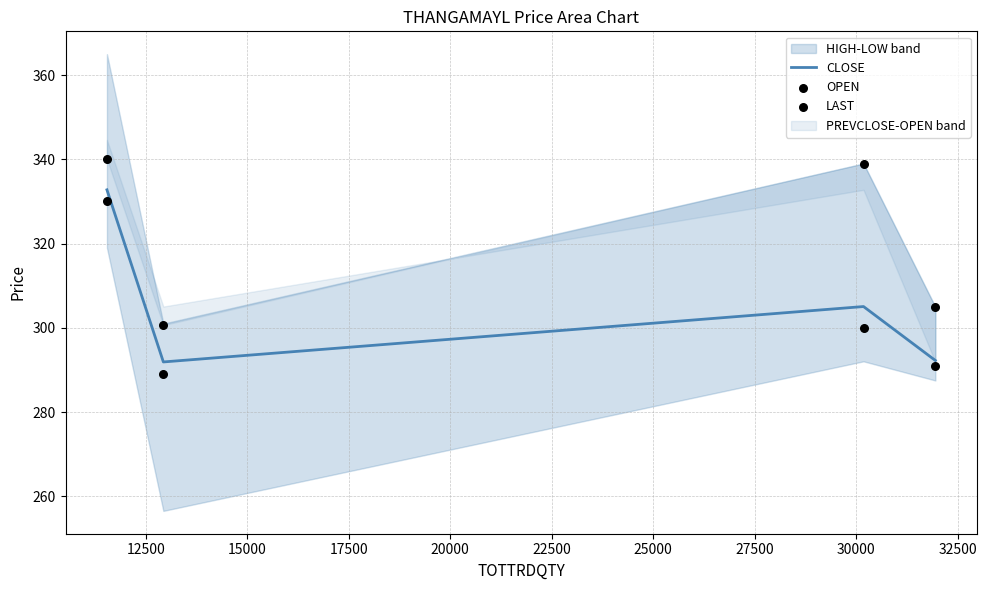

What is the lowest value of the CLOSE series?

291.9